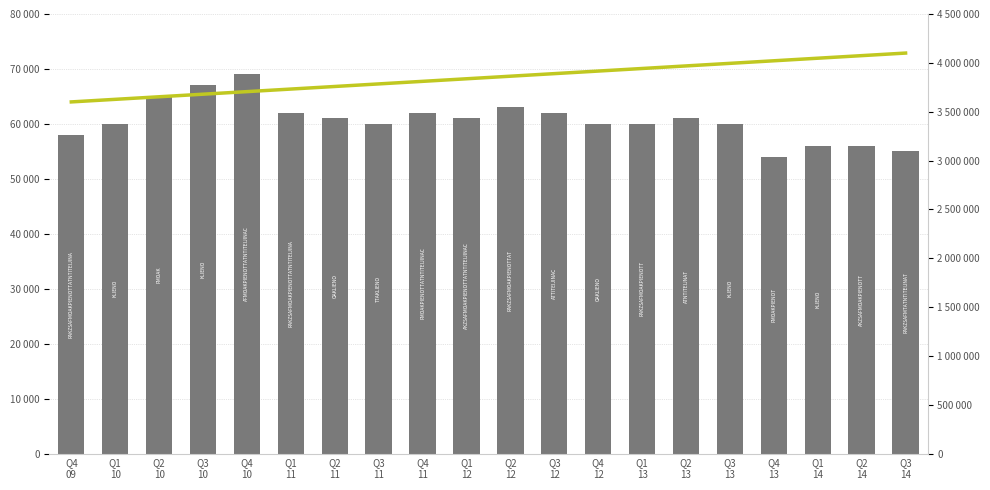

Reading left to right, transcribe all the data shown in this chart.

Amount: 58000	60000	65000	67000	69000	62000	61000	60000	62000	61000	63000	62000	60000	60000	61000	60000	54000	56000	56000	55000
Cumulative: 3600000	3626315	3652631	3678947	3705263	3731578	3757894	3784210	3810526	3836842	3863157	3889473	3915789	3942105	3968421	3994736	4021052	4047368	4073684	4100000